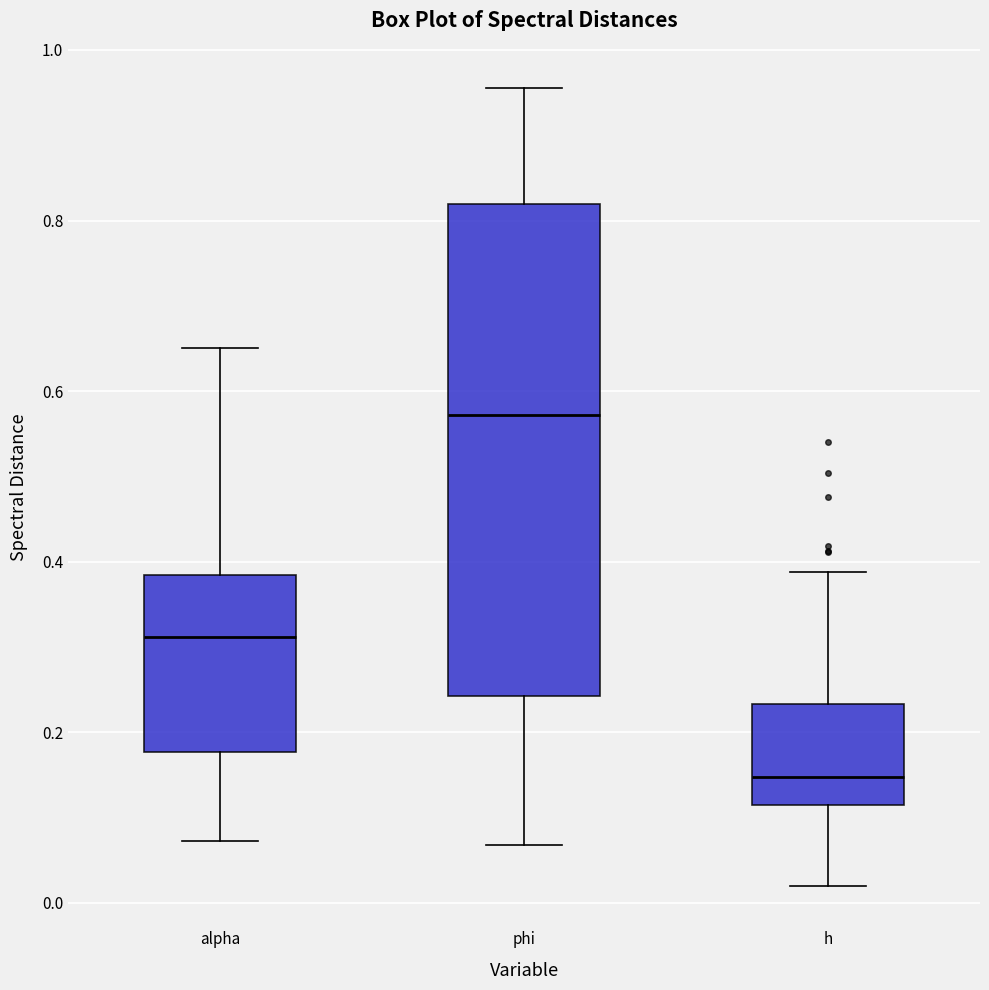

Reading left to right, read every box against the y-axis: the position of its median line, the range the box covers, and the ends of its whiskers. The values are not printed on the chart, so give them approximately, as read against the axis.

alpha: median 0.32, box 0.18 to 0.38, whiskers 0.08 to 0.66
phi: median 0.58, box 0.24 to 0.82, whiskers 0.06 to 0.96
h: median 0.14, box 0.12 to 0.24, whiskers 0.02 to 0.38